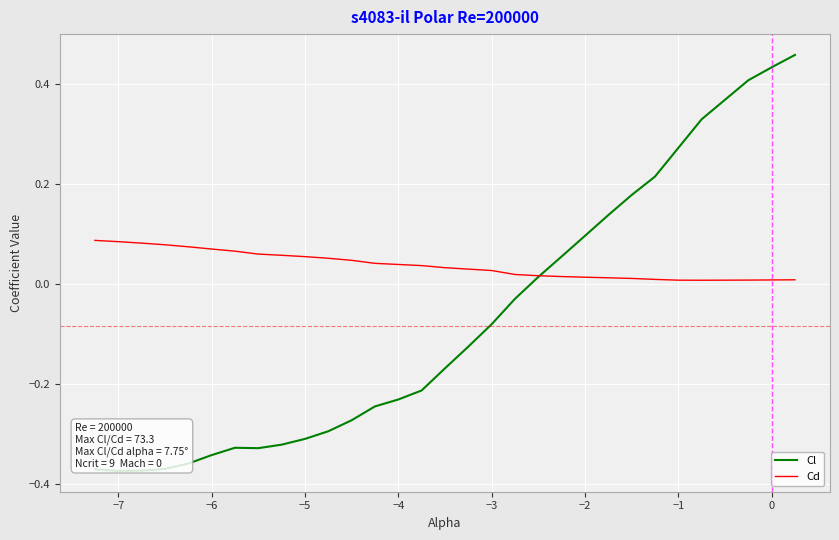

Which series has the widest spread of values?

Cl